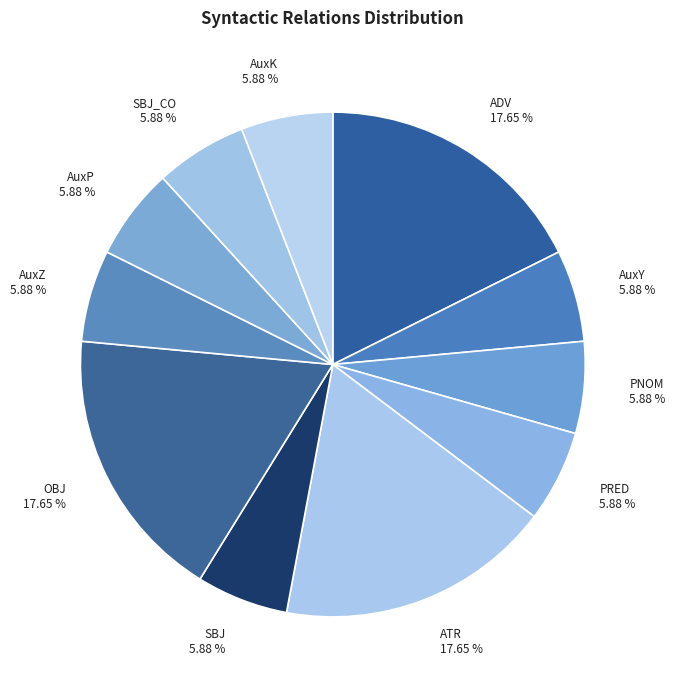

Does OBJ 17.65 % represent more than half of the total?

No